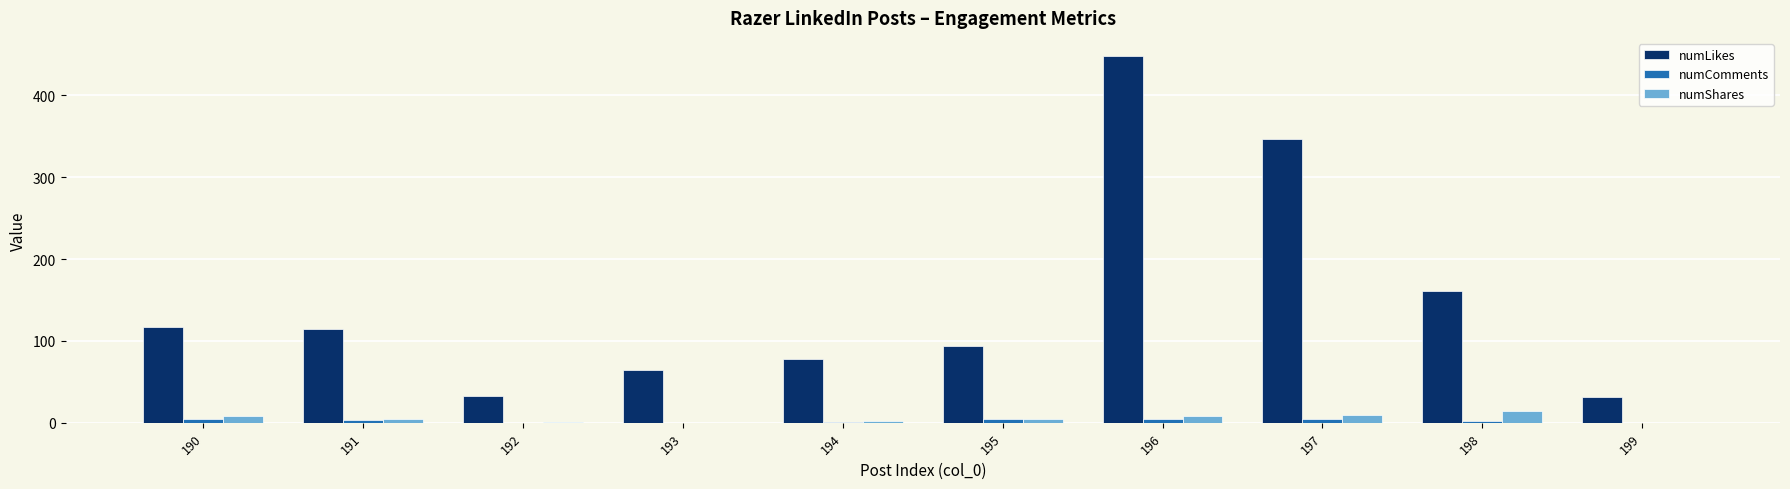

What is the total value across all series at 194?

81